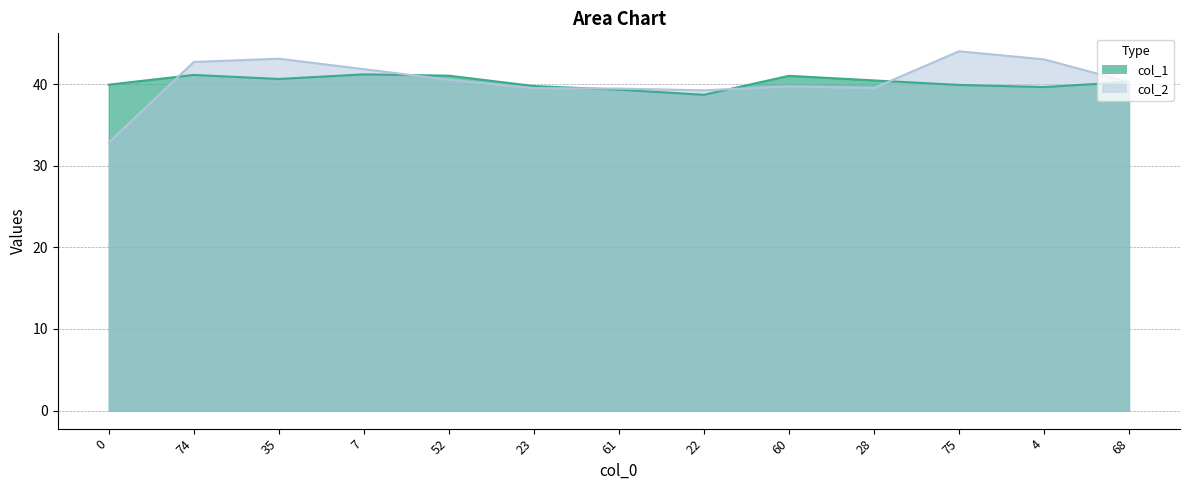

How many data points in col_2 are above 40?

7